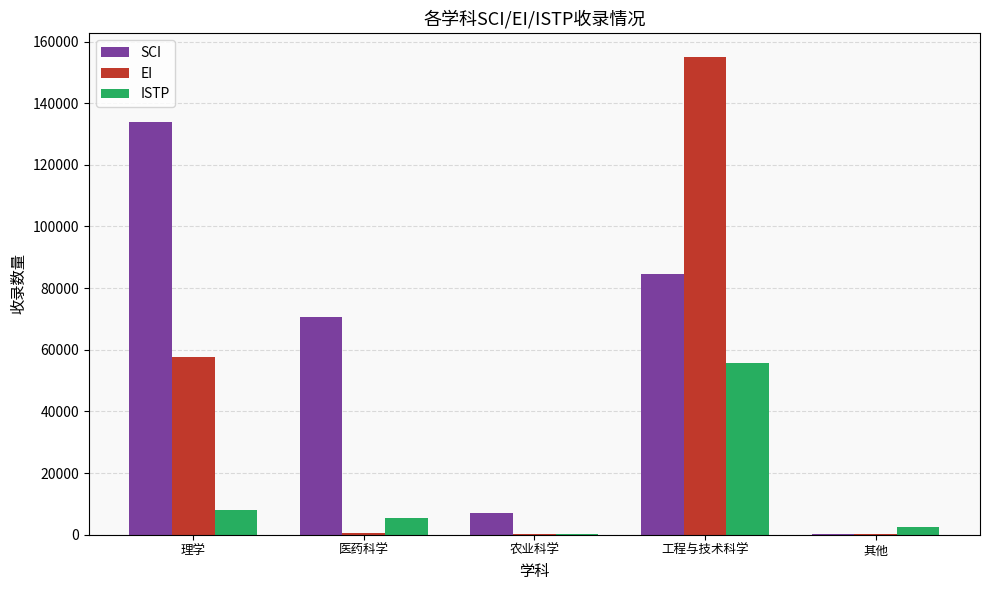

Where is EI nearest to the value 77558?

理学